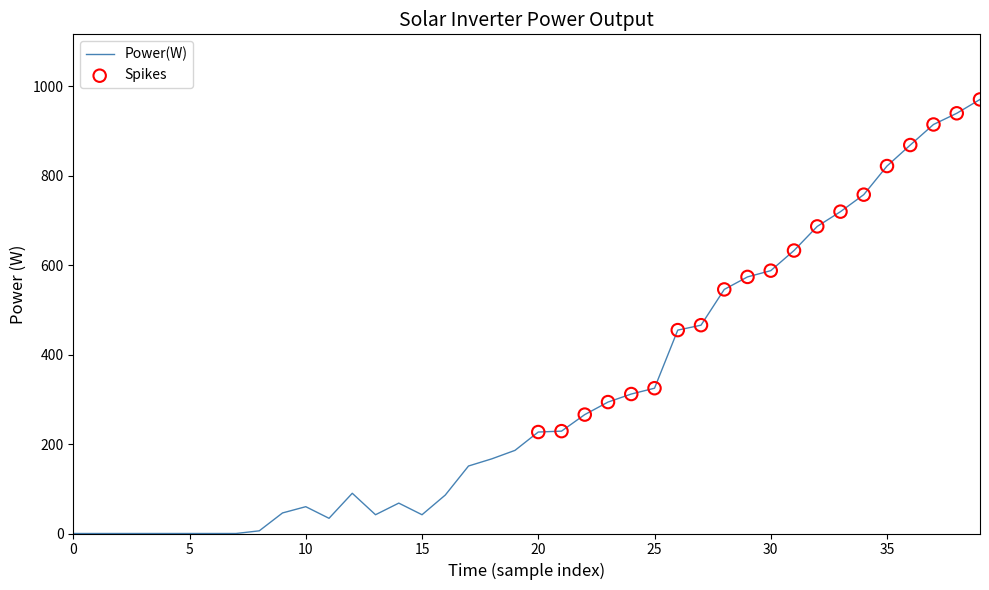

What is the greatest value displayed?

971